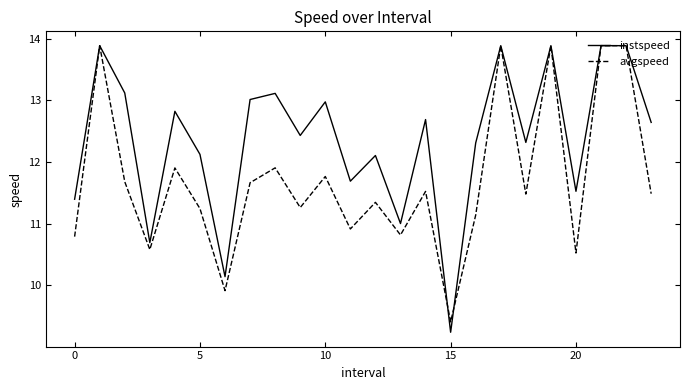

What is the maximum value for instspeed?

13.9